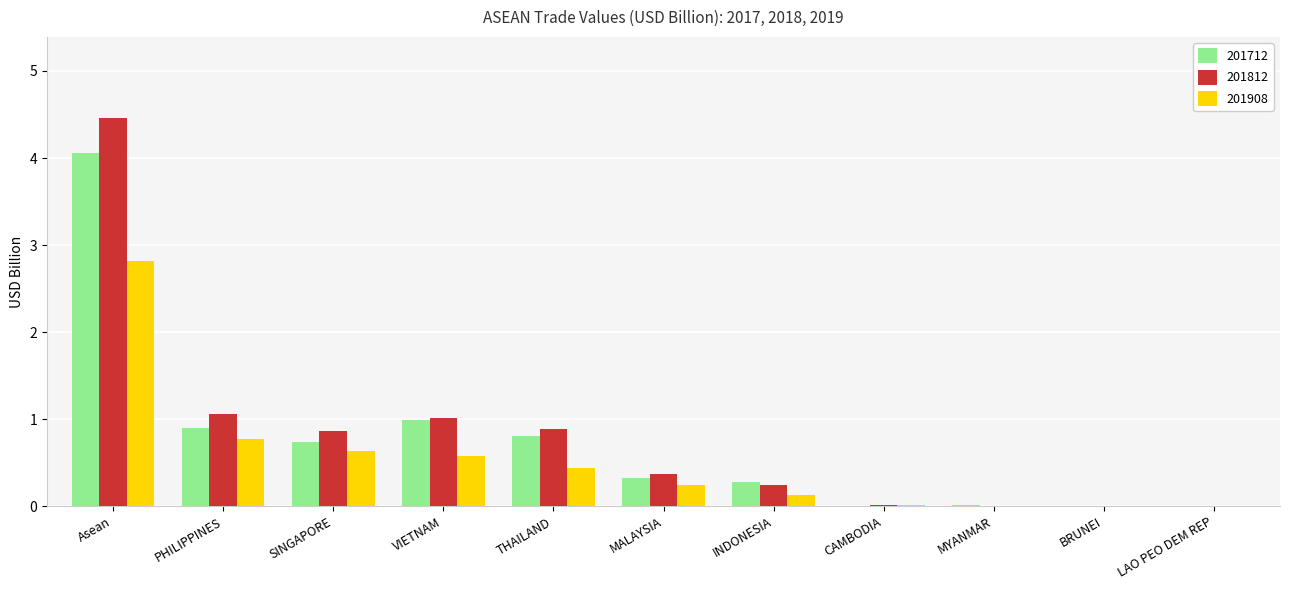

Is the value of 201812 at INDONESIA greater than the value of 201908 at MYANMAR?

Yes